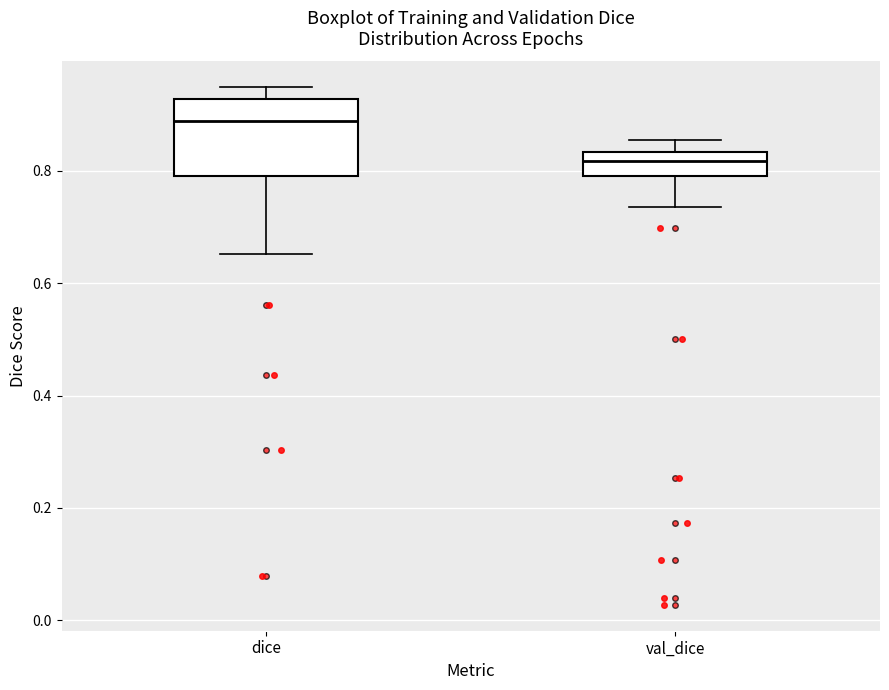

Which box is the tallest, from its lower edge to its upper edge?

dice